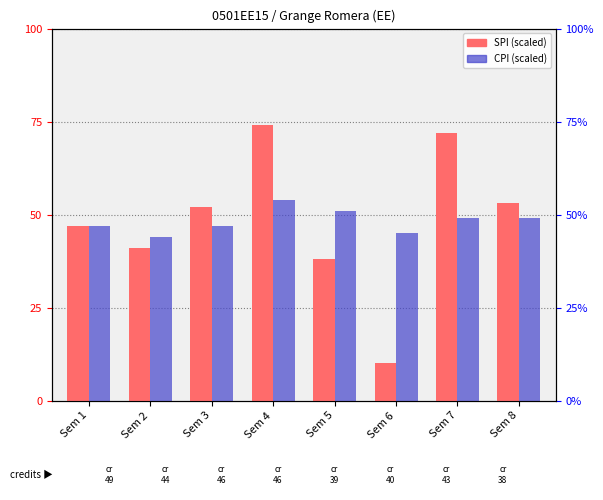

Reading left to right, transcribe all the data shown in this chart.

SPI: Sem 1=47.0	Sem 2=41.0	Sem 3=52.0	Sem 4=74.0	Sem 5=38.0	Sem 6=10.0	Sem 7=72.0	Sem 8=53.0
CPI: Sem 1=47.0	Sem 2=44.0	Sem 3=47.0	Sem 4=54.0	Sem 5=51.0	Sem 6=45.0	Sem 7=49.0	Sem 8=49.0